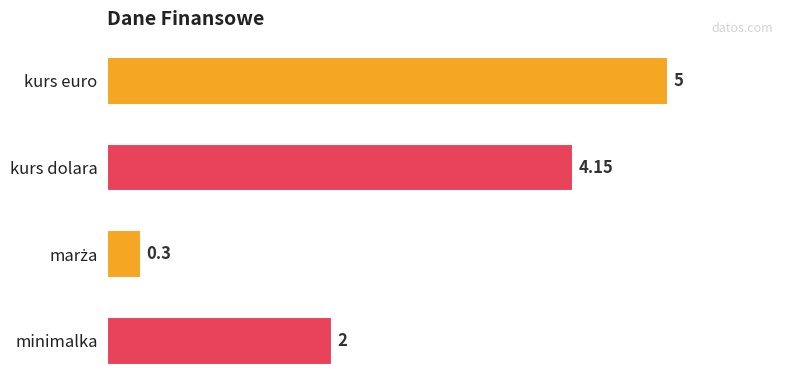

What is the change in value from minimalka to kurs euro?

+3.0